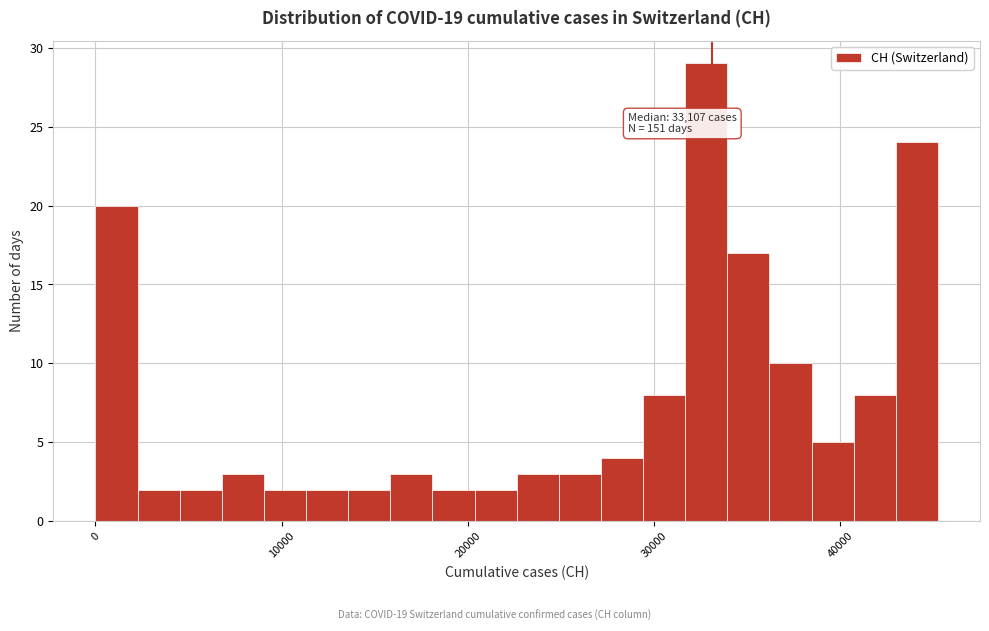

Around what value on the x-axis is the tallest bar? Give the approximate position of its centre, as read against the axis.

33000